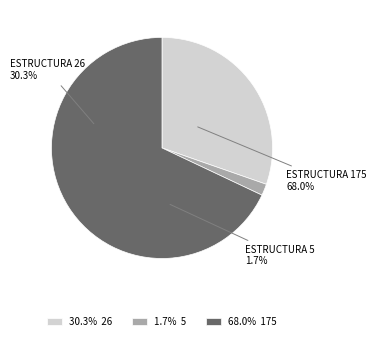

What percentage is NOT represented by 5?

98.3%